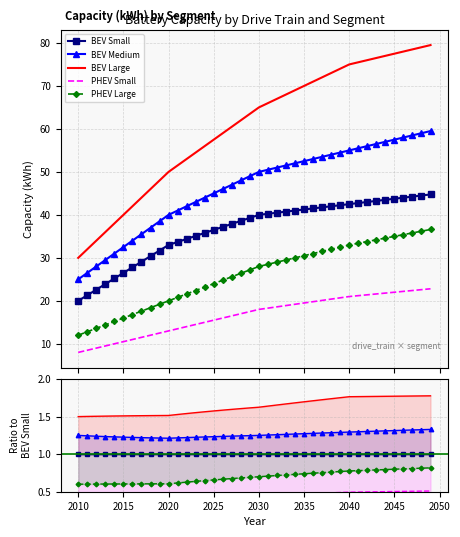

Which series has the largest range (max minus min)?

BEV Large